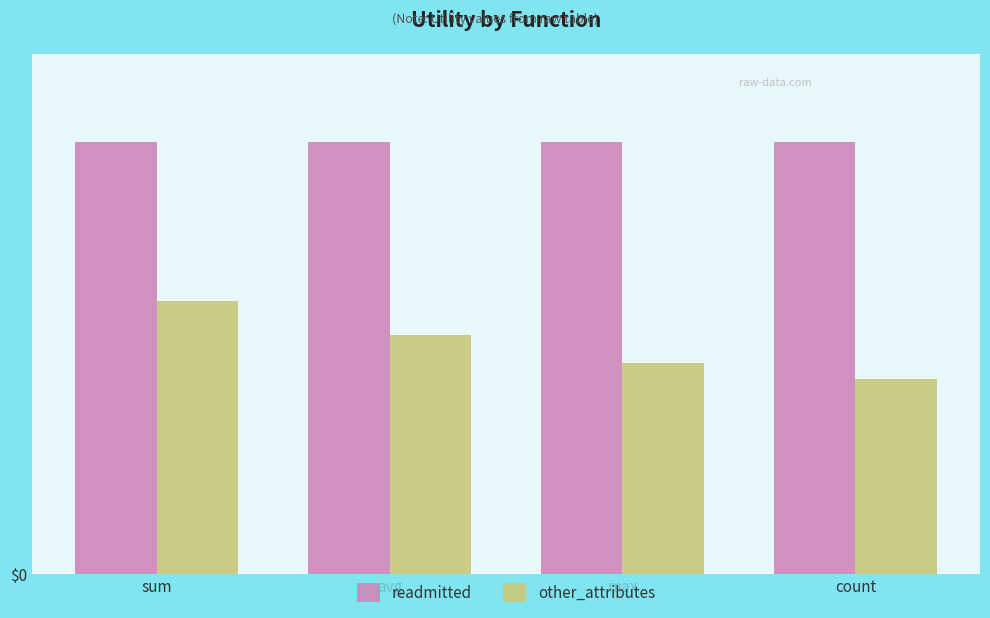

Reading left to right, what are all the values shown in this chart?

readmitted: 1.4	1.4	1.4	1.4
other_attributes: 0.9	0.8	0.7	0.6